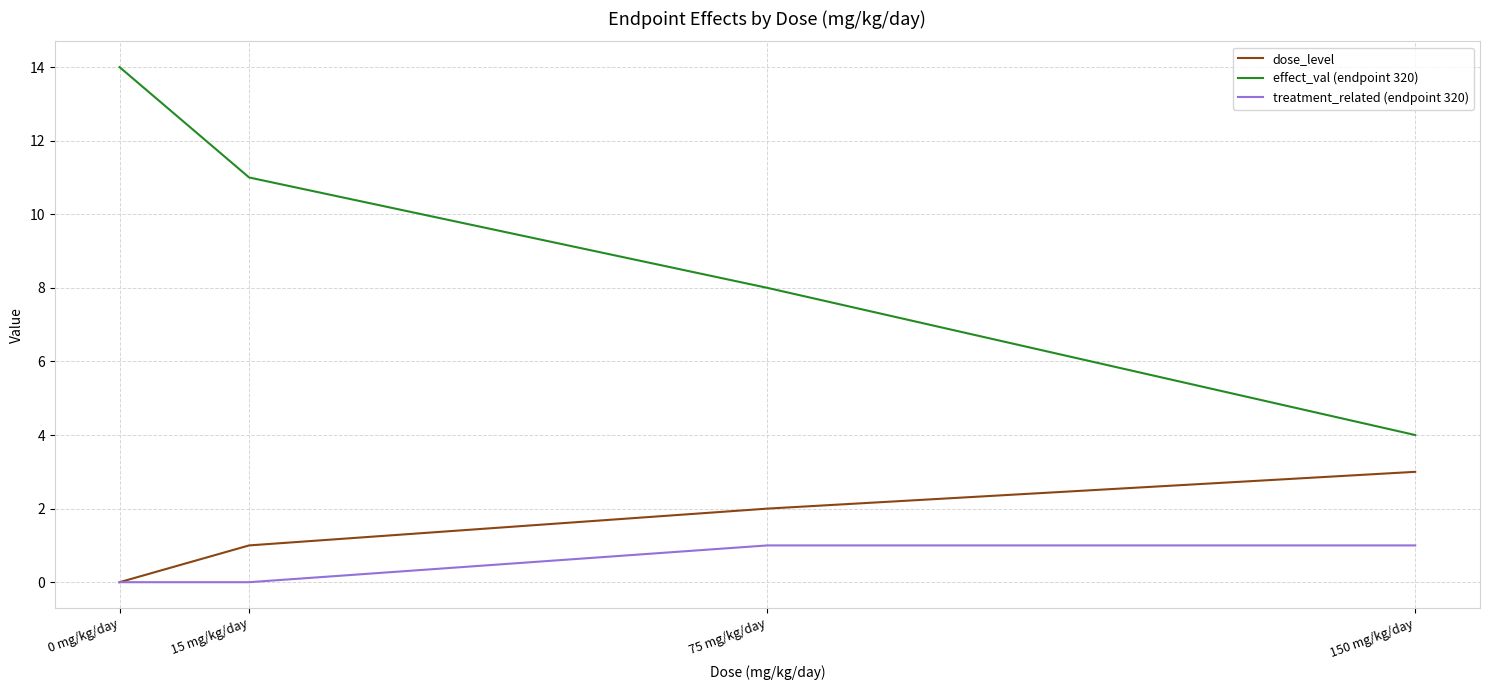

How many treatment_related (endpoint 320) values are between 0 and 1?

4